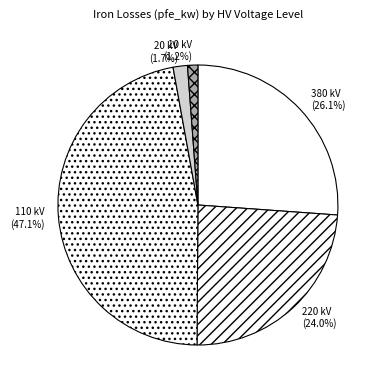

Is there a majority slice in this chart?

No